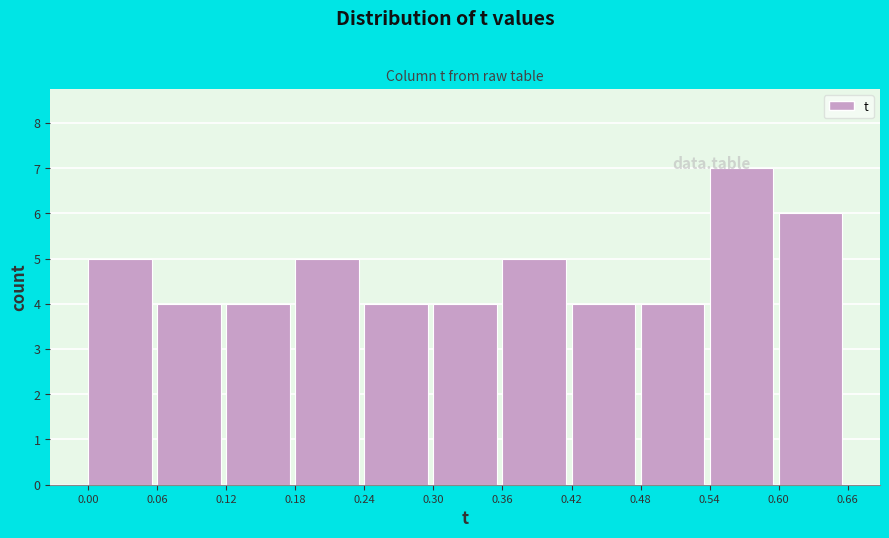

Over which range of the x-axis is the bar tallest?

0.54 to 0.60